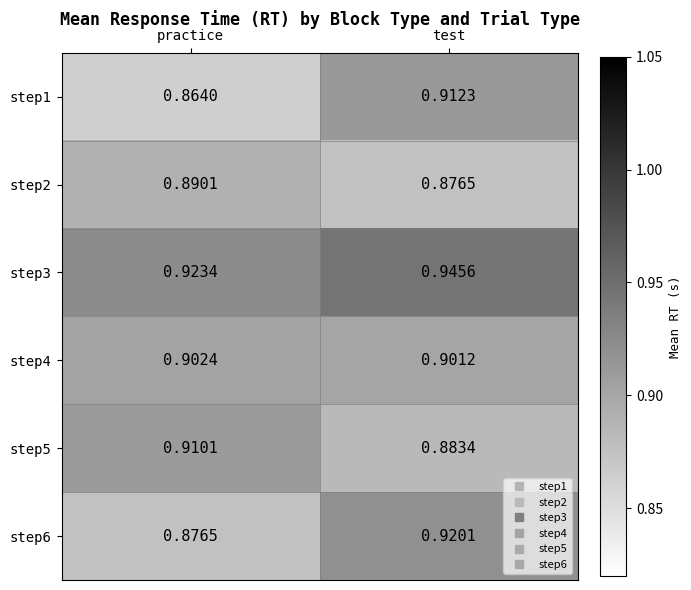

Which category has the lowest value across all series?

practice